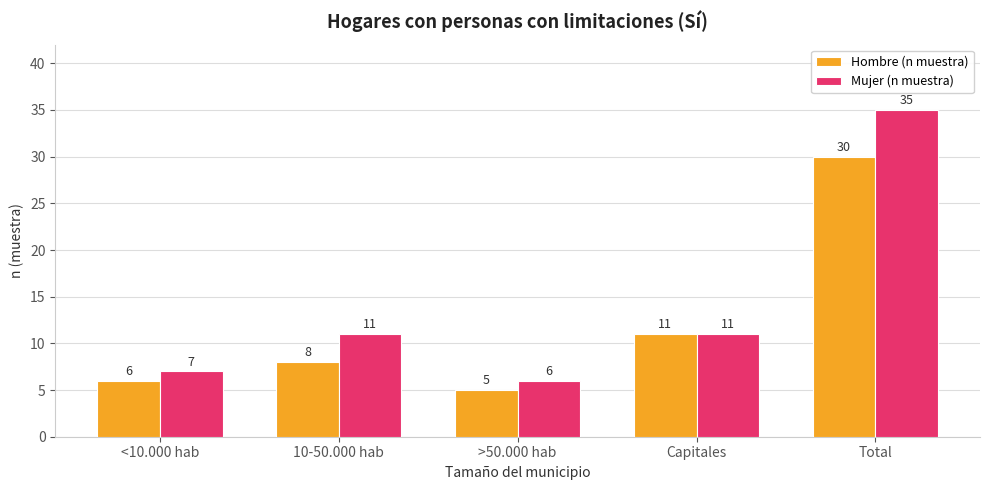

At which category is the sum across all series the highest?

Total